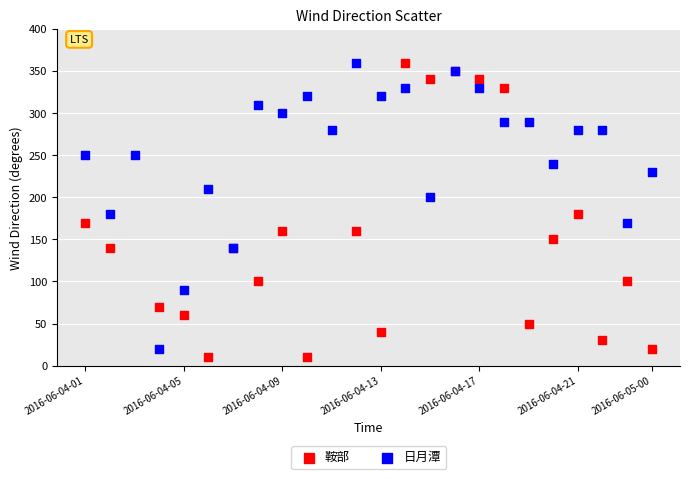

Which series has the largest Y range (max minus min)?

鞍部